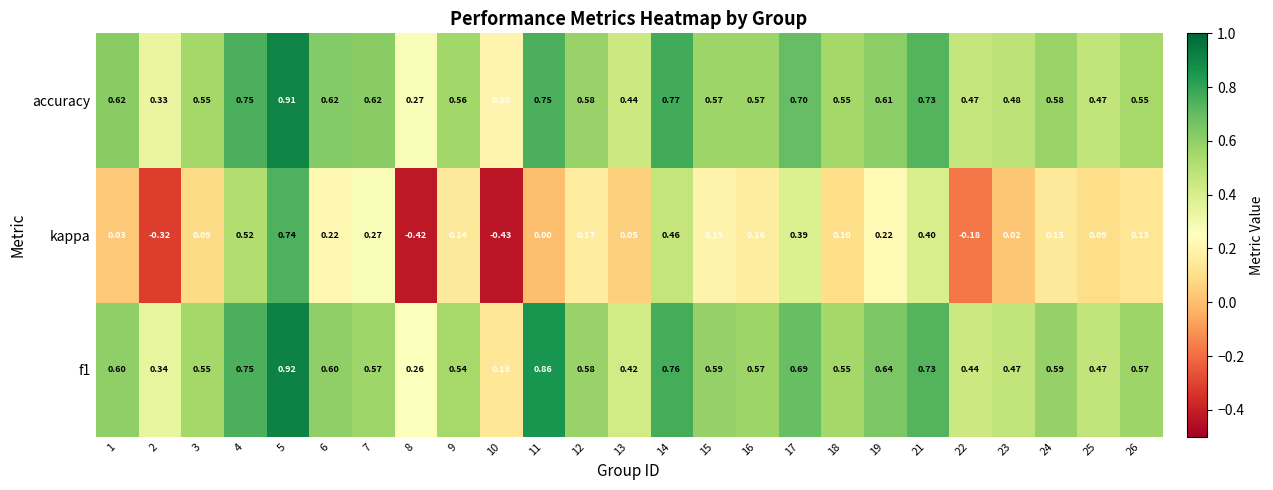

Is the value of accuracy at 13 greater than the value of kappa at 2?

Yes